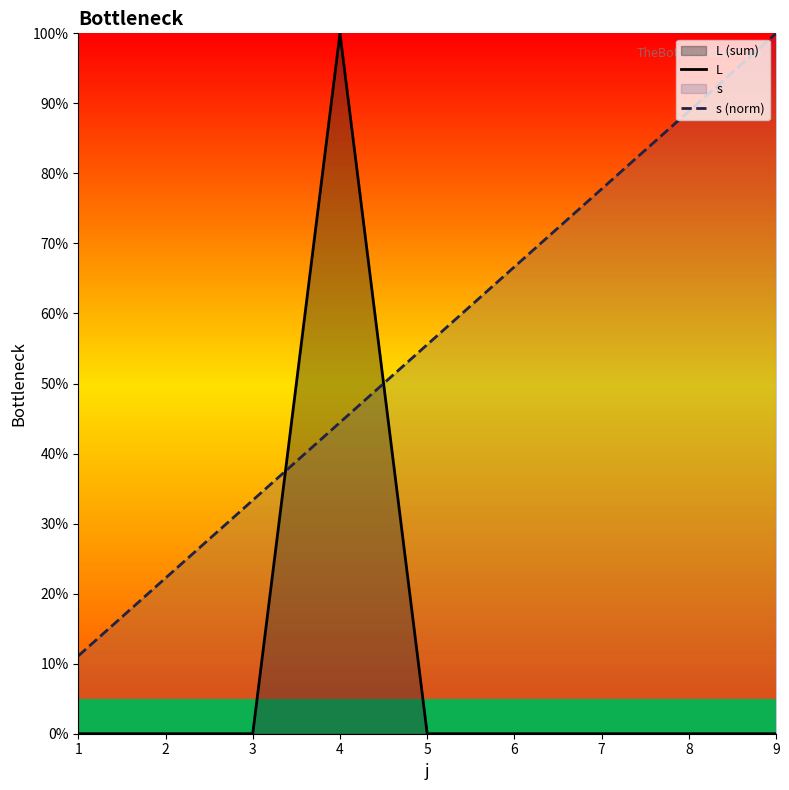

What is the minimum value for s (norm)?

11.1